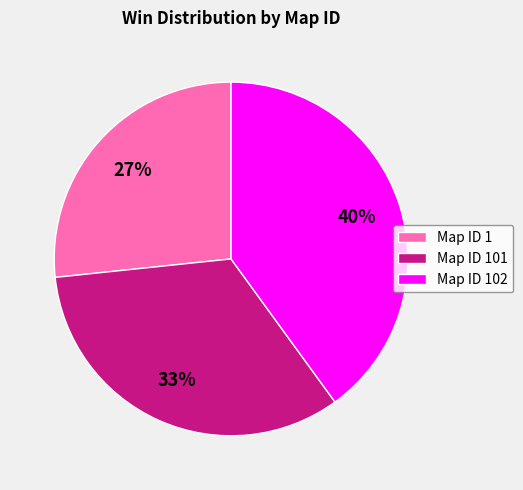

Which slice is the largest?

Map ID 102